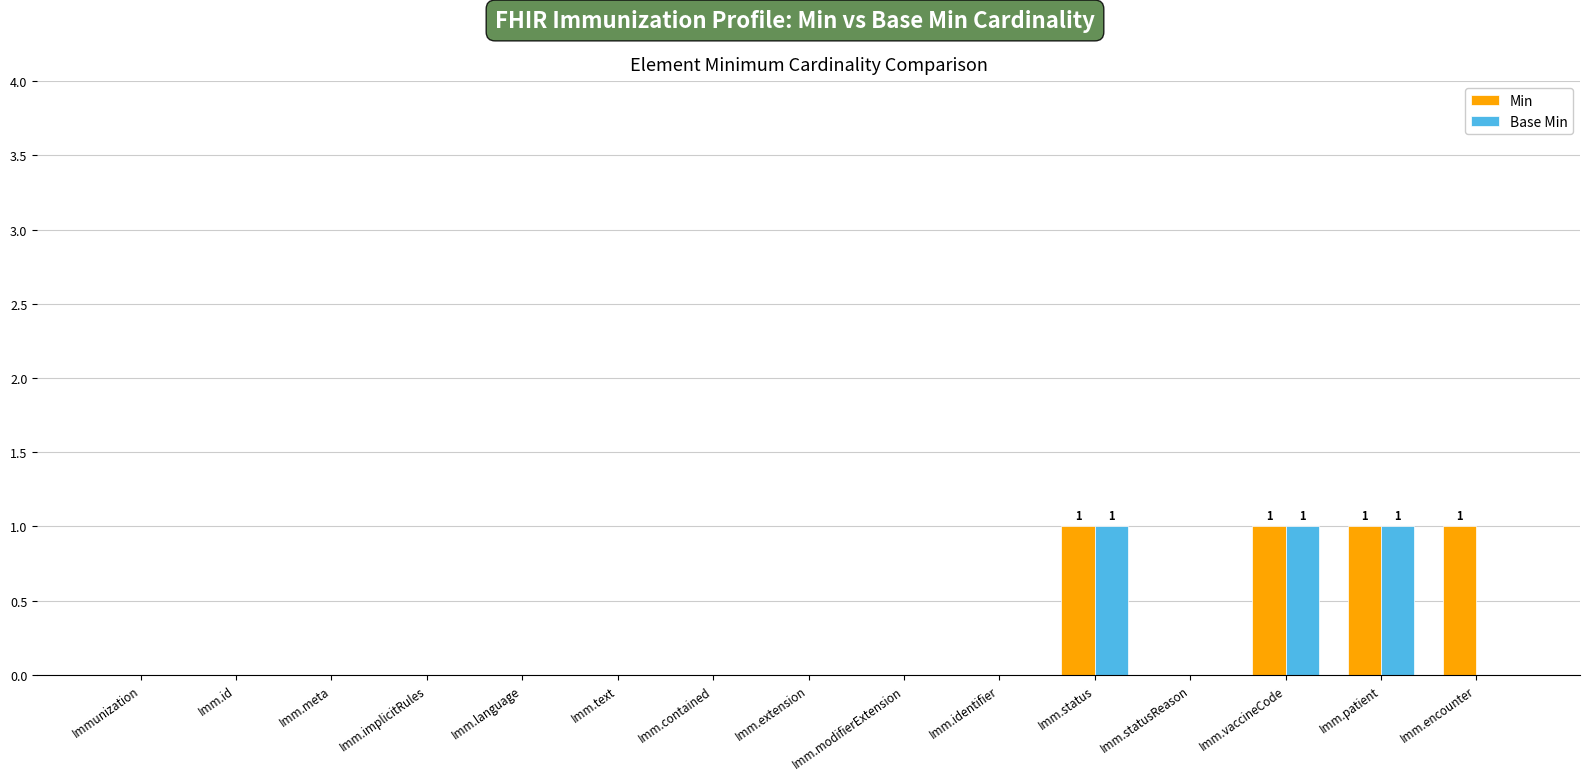

How many data points does each series have?

15